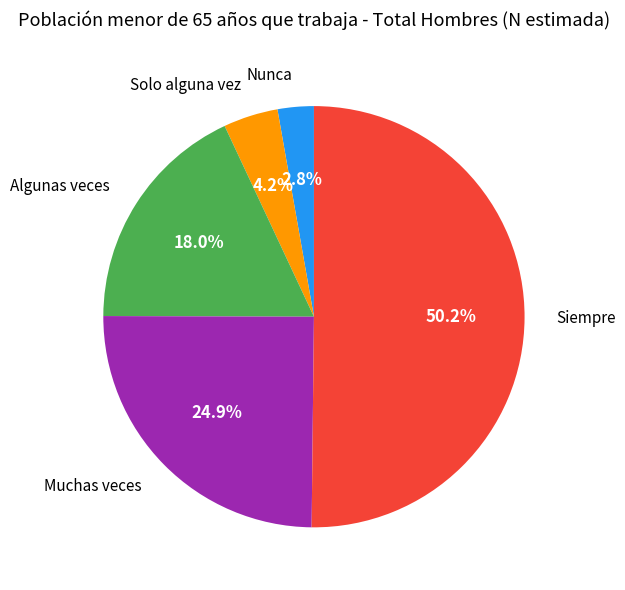

How many slices are in this pie chart?

5